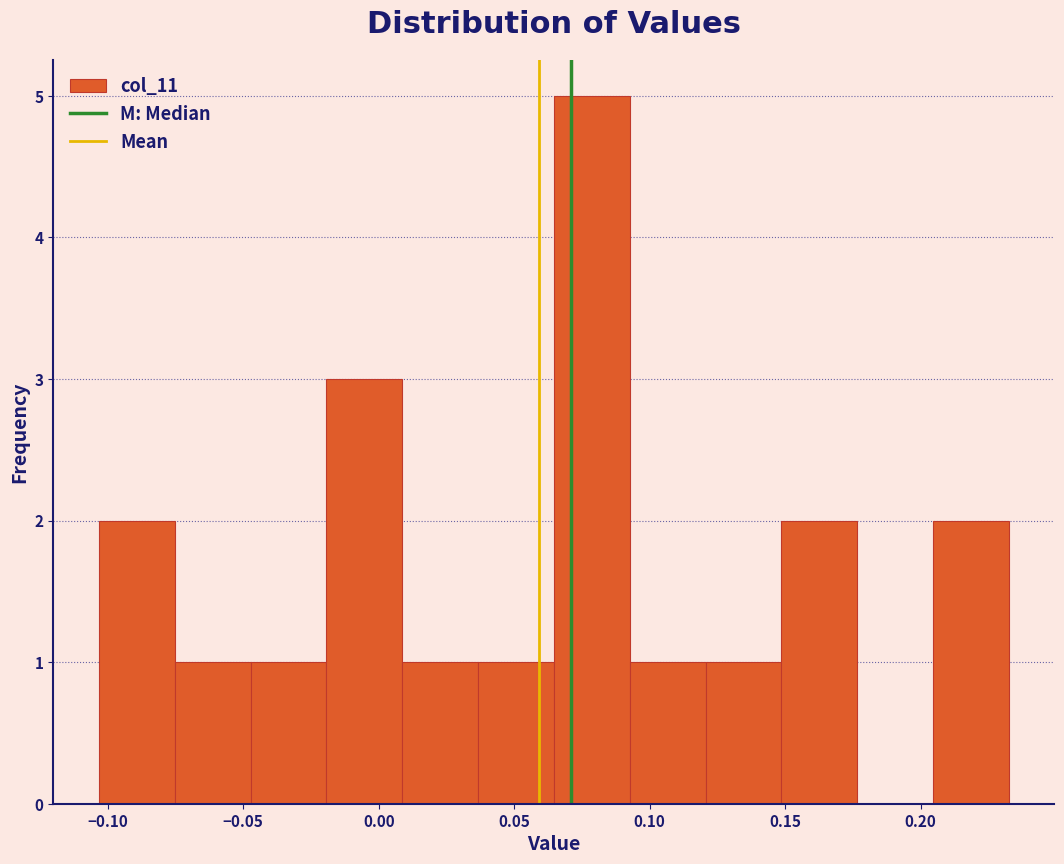

Over which range of the x-axis is the bar tallest?

0.065 to 0.095